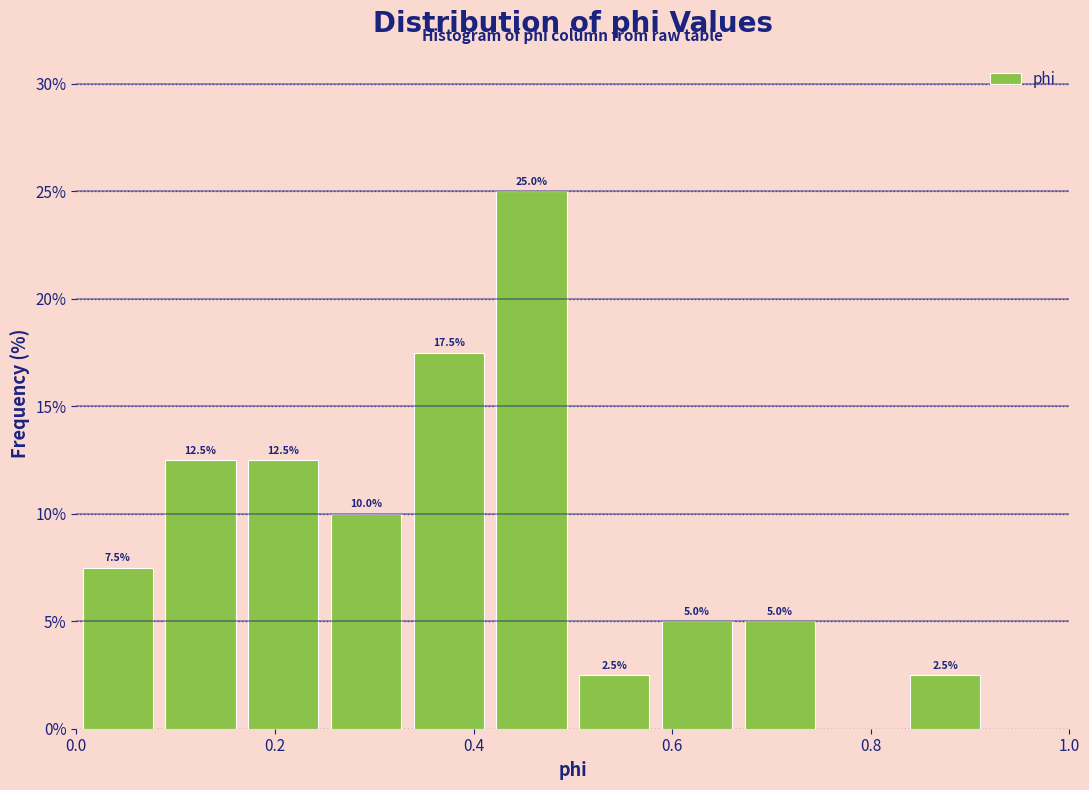

Over which range of the x-axis is the bar tallest?

0.42 to 0.50